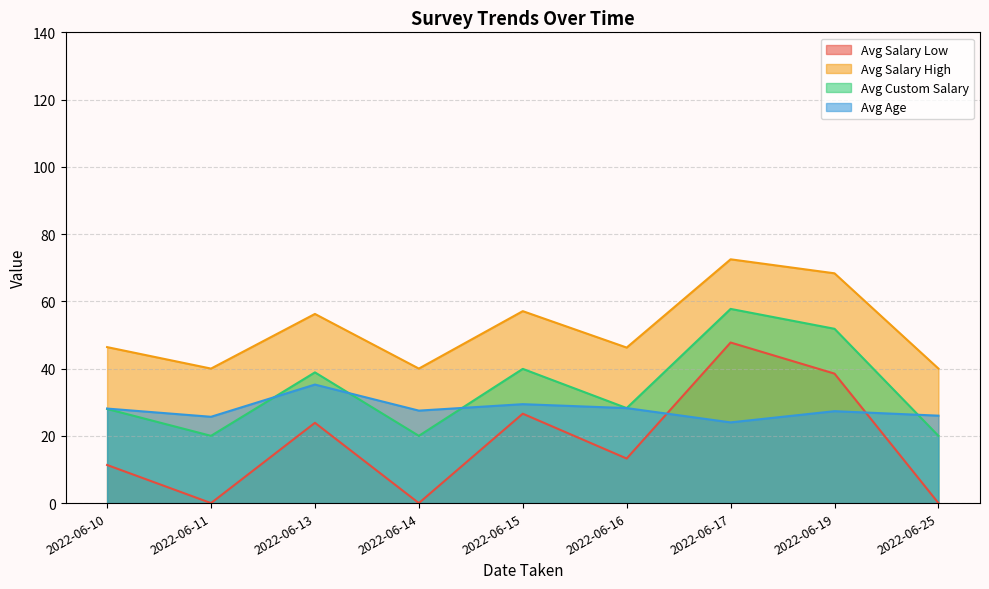

How many lines are shown in the chart?

4